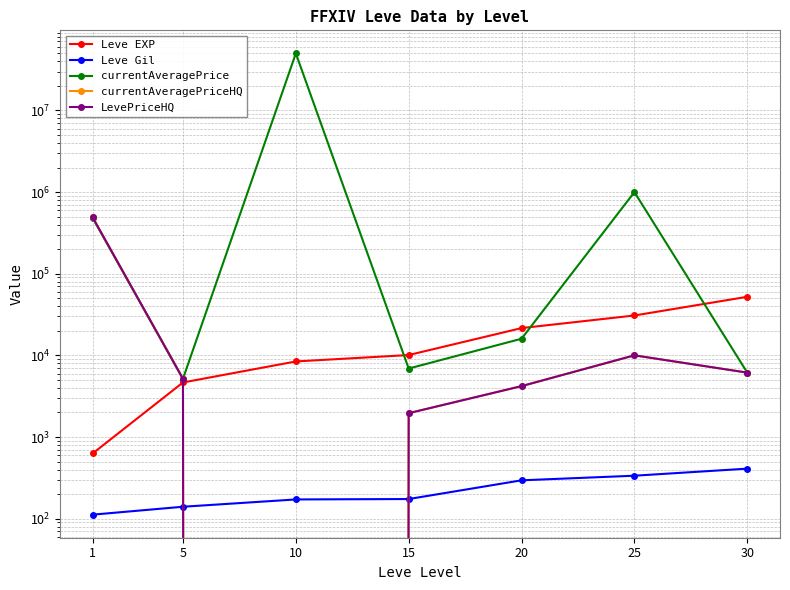

What is the maximum value shown in the chart?

50015000.0